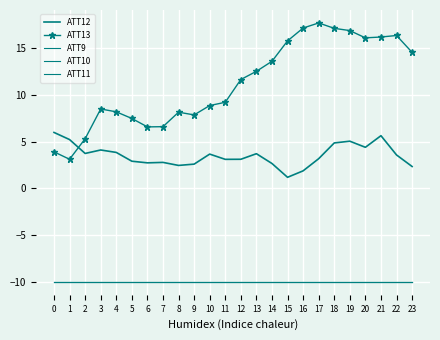

Which series has the largest total across all categories?

ATT13